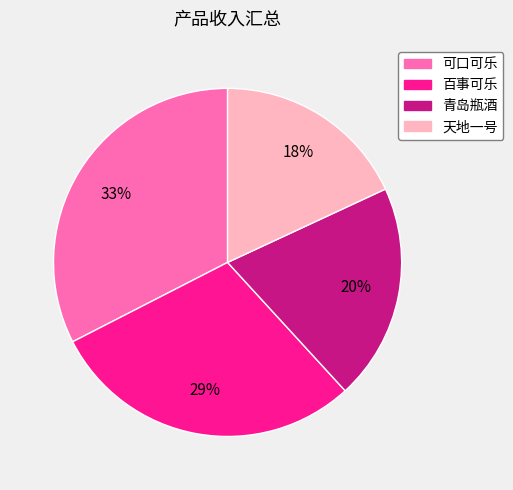

How many slices are in this pie chart?

4